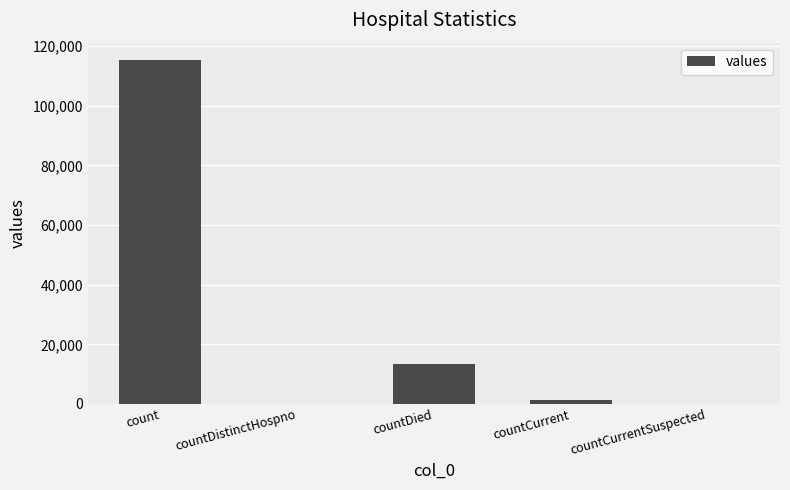

Are the bars horizontal?

No